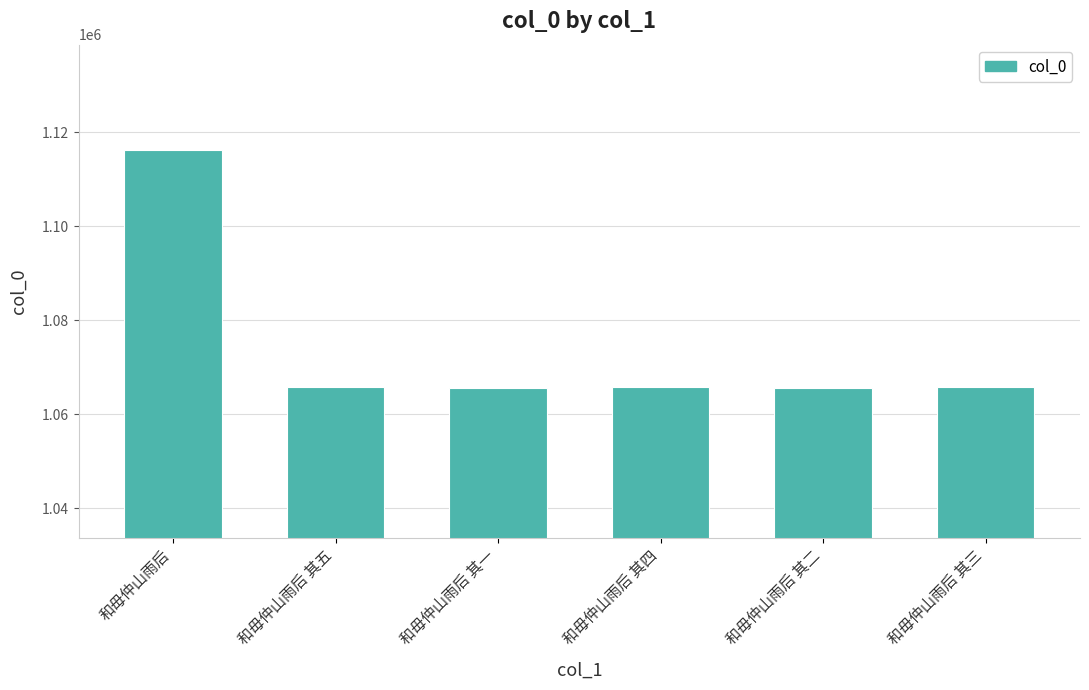

What is the smallest value displayed?

1065708